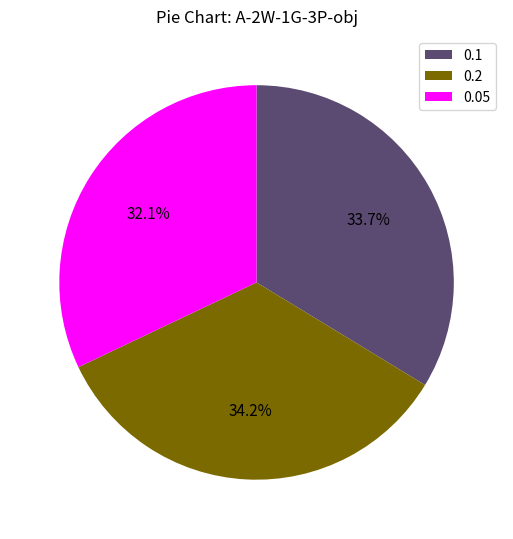

Rank the categories by value from lowest to highest.

0.05, 0.1, 0.2